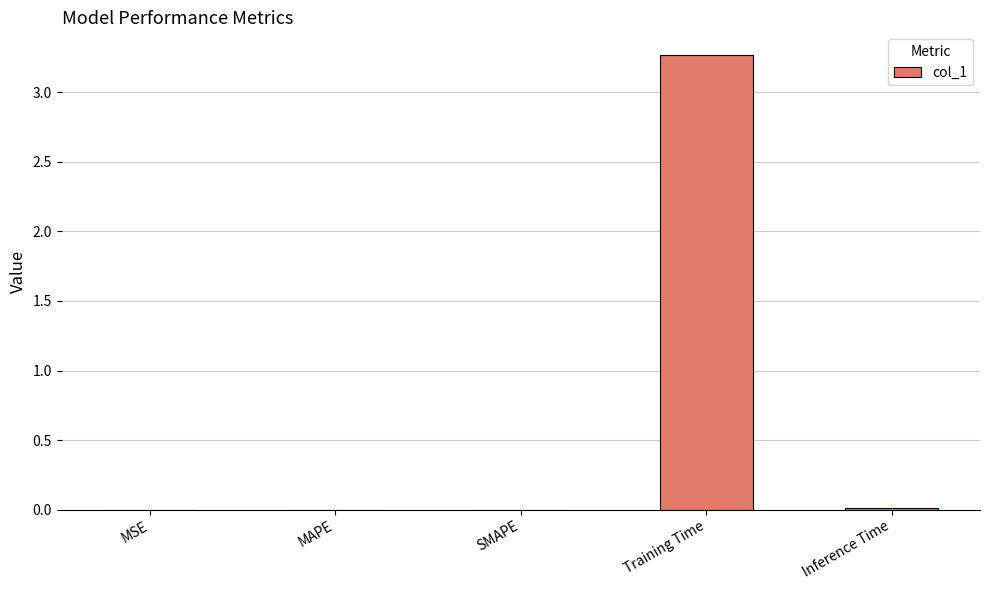

What is the sum of all values?

3.3